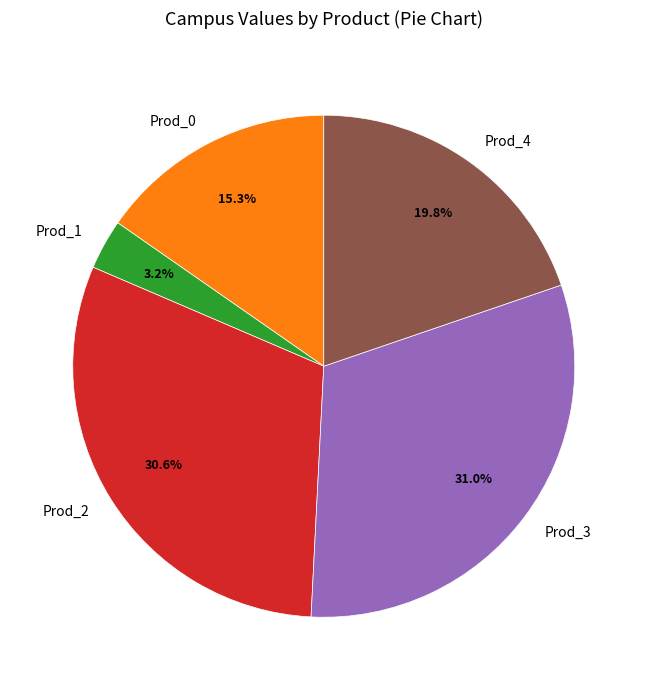

Which has a higher value, Prod_1 or Prod_0?

Prod_0